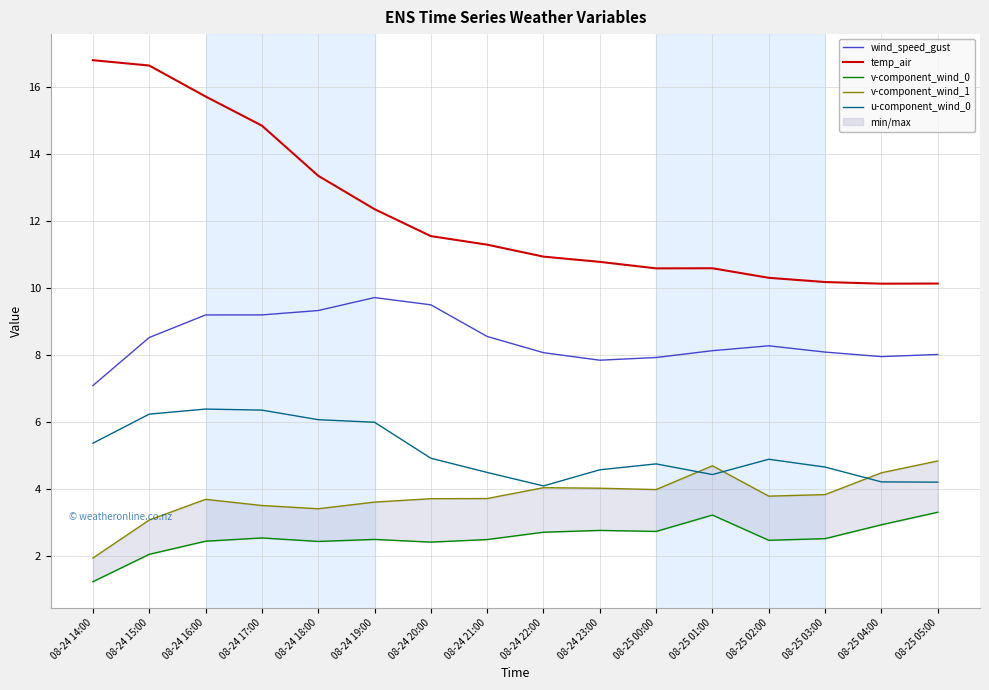

What is the value of the temp_air point at the 10th from the left?

10.8